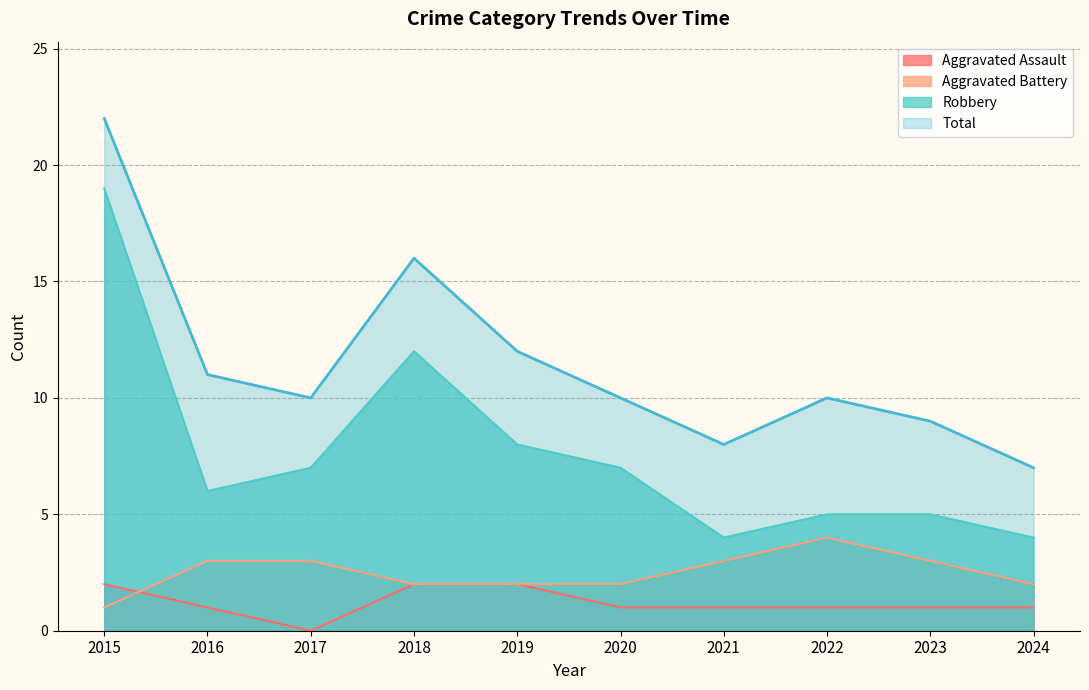

What is the difference between the Robbery values at 2019 and 2020?

1